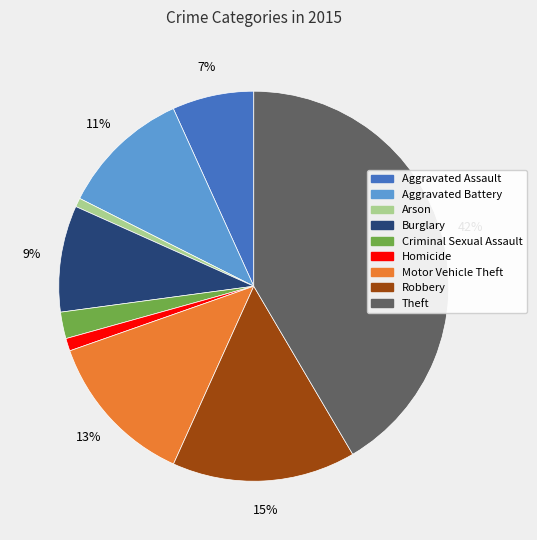

The Burglary slice represents 18% of the pie. True or false?

False